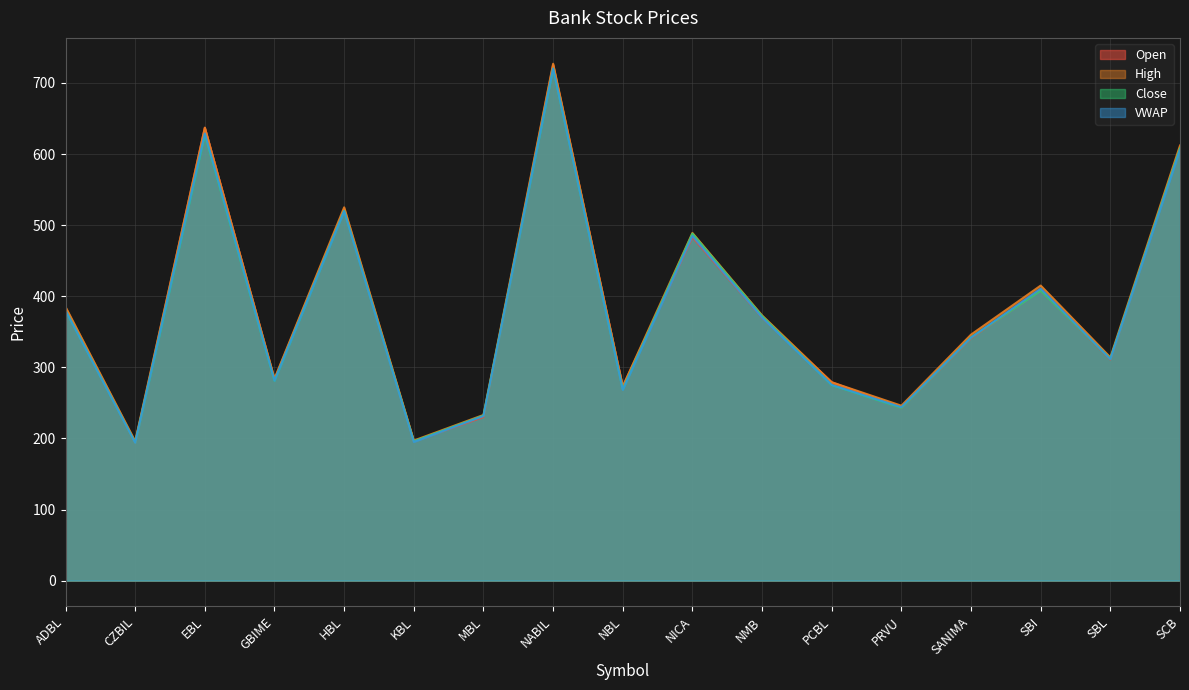

How many lines are shown in the chart?

4